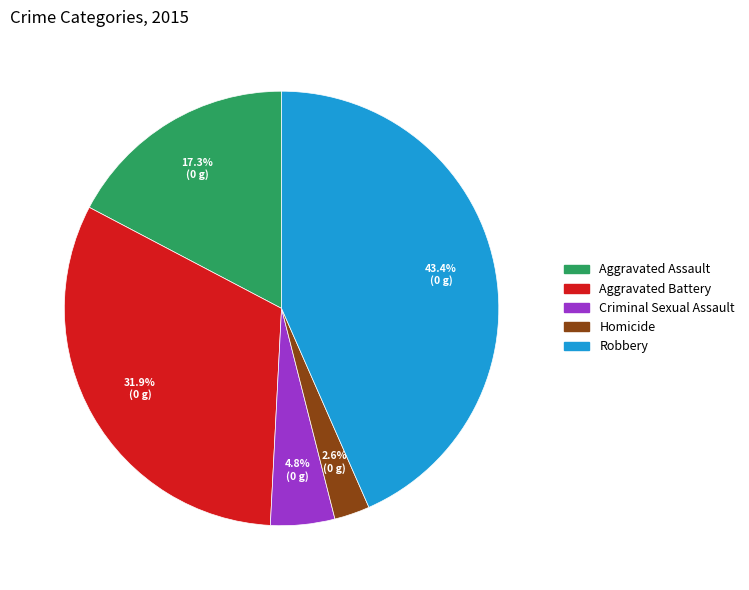

Is it true that Robbery is 43% of the pie?

True